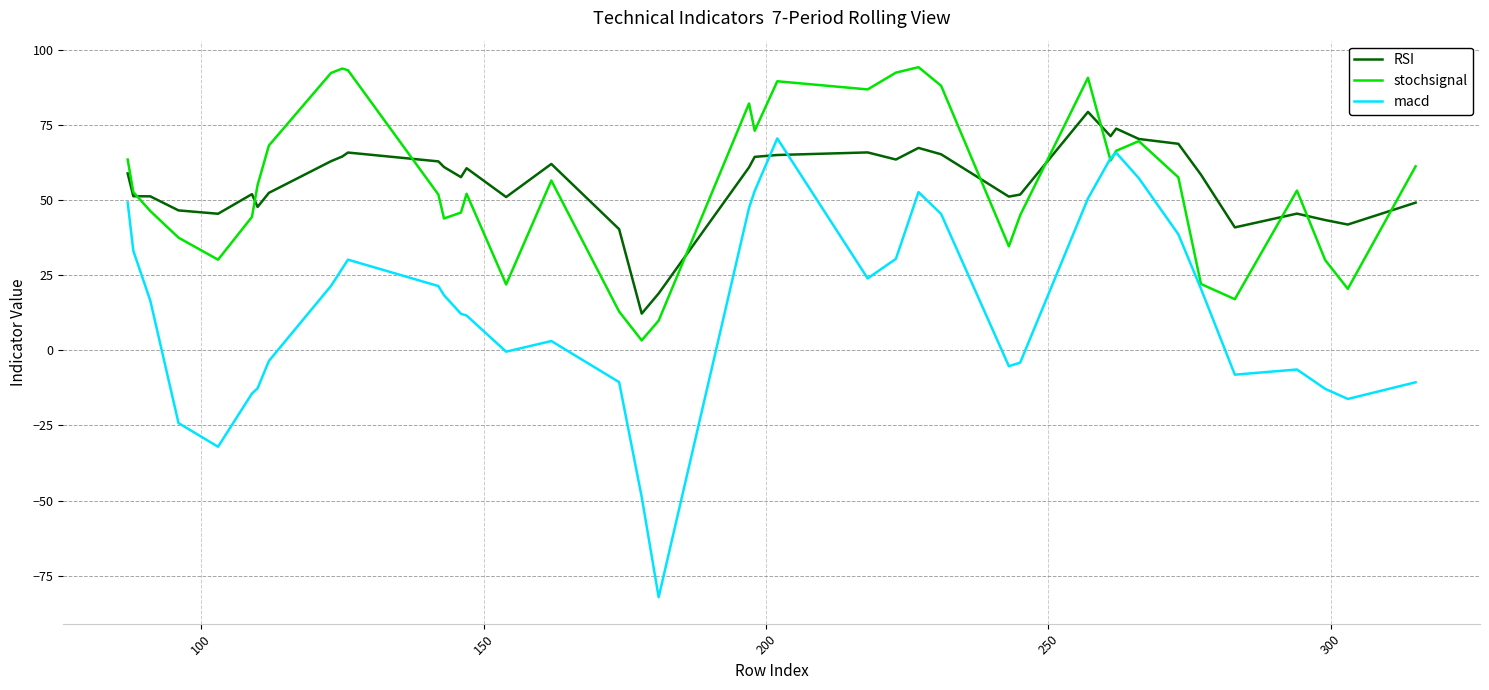

What is the smallest value displayed?

-82.1